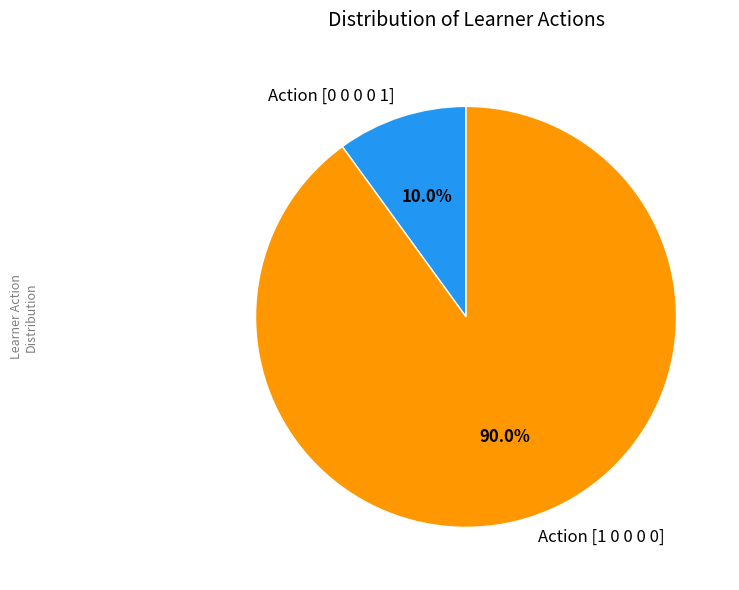

Rank the categories by value from highest to lowest.

Action [1 0 0 0 0], Action [0 0 0 0 1]